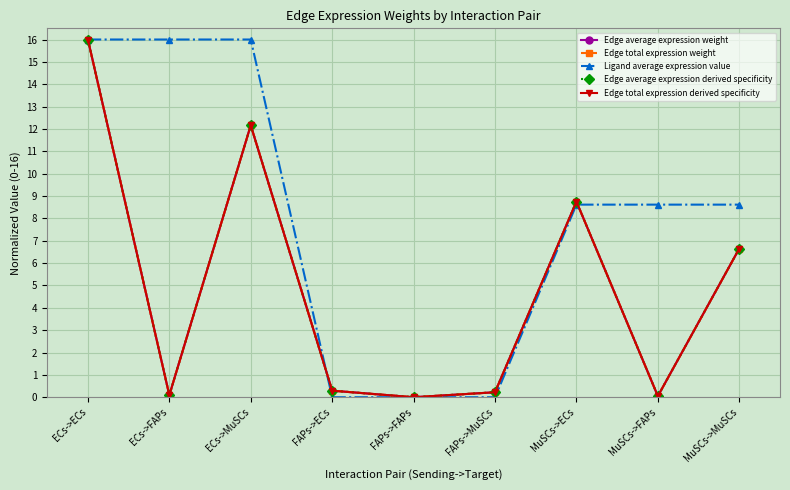

Which series has the largest total across all categories?

Ligand average expression value